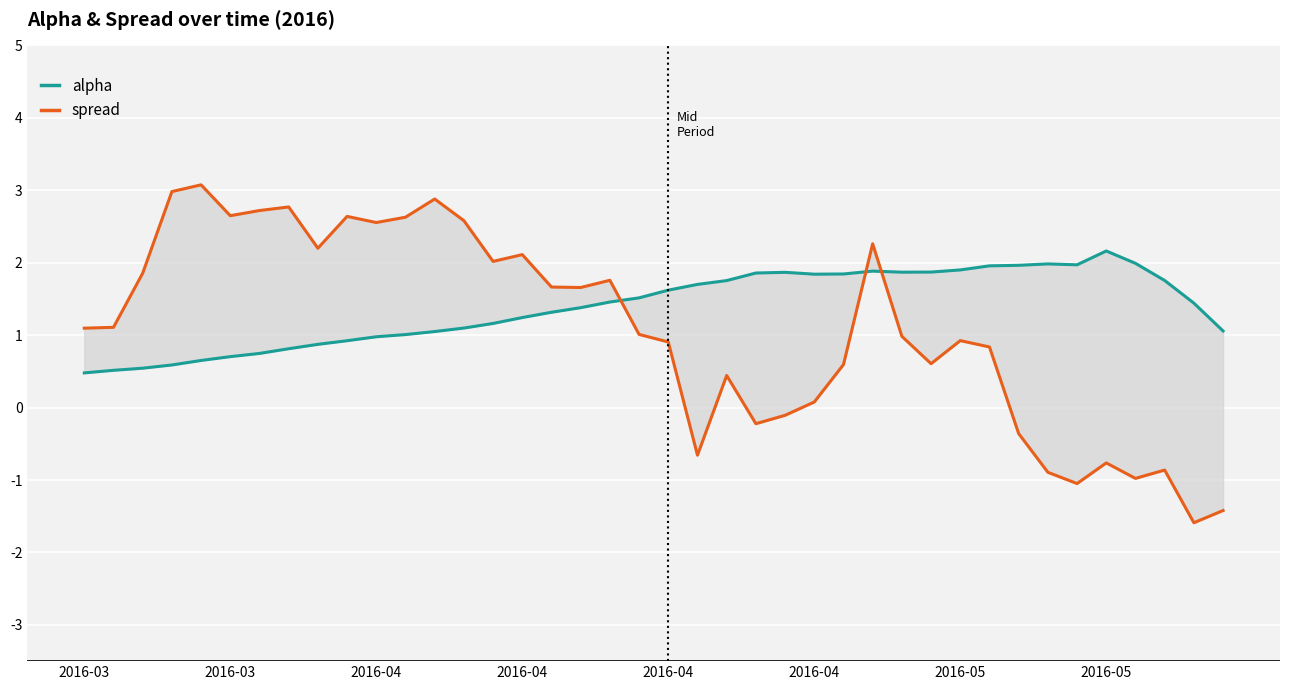

What is the difference between the second highest and minimum values in the spread series?

4.6